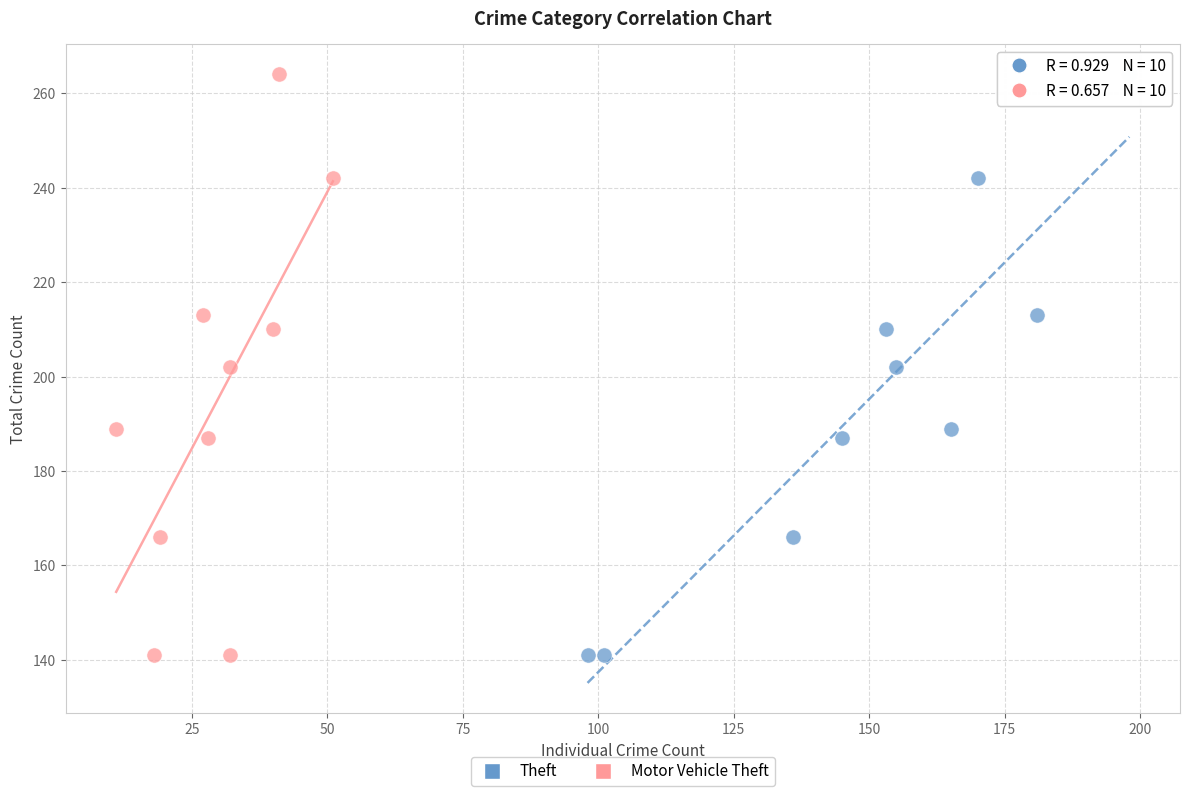

What are all the series names shown in the legend?

Theft, Motor Vehicle Theft